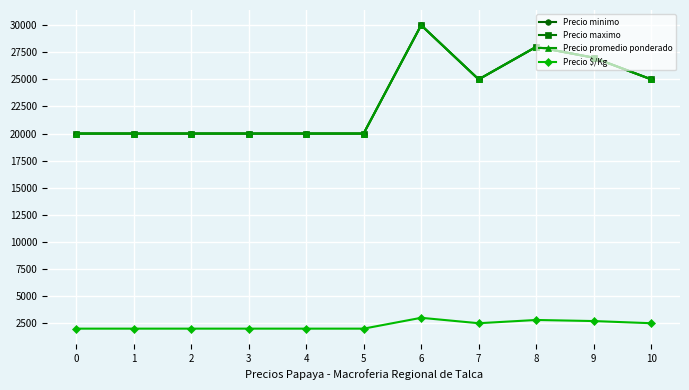

What is the minimum value for Precio promedio ponderado?

20000